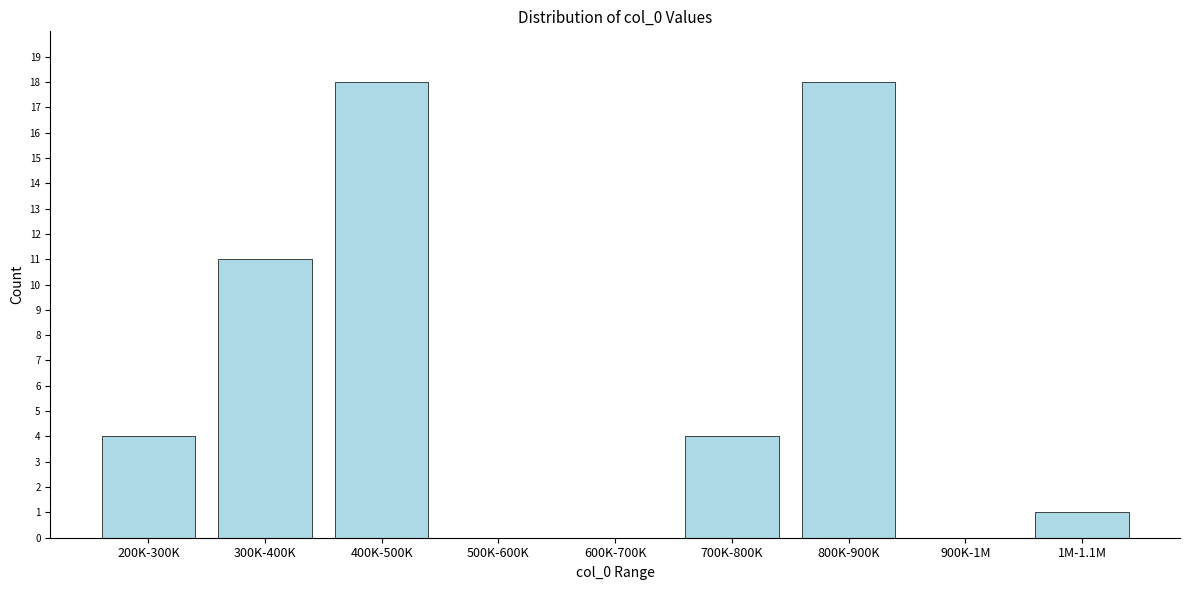

Reading left to right, extract all data points from this chart.

200K-300K=4	300K-400K=11	400K-500K=18	500K-600K=0	600K-700K=0	700K-800K=4	800K-900K=18	900K-1M=0	1M-1.1M=1